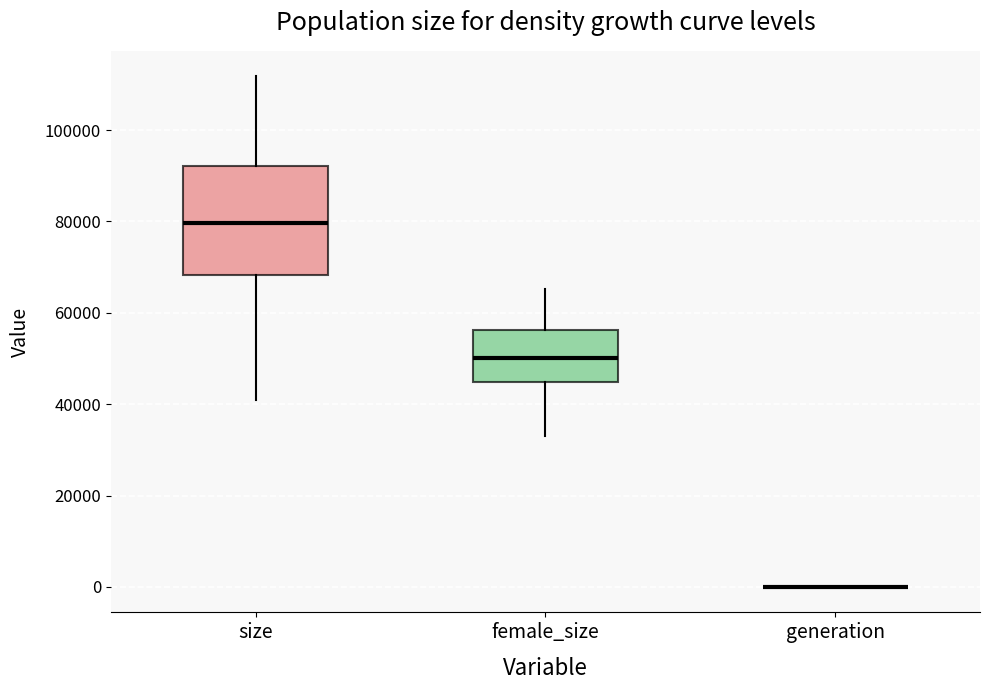

Reading left to right, transcribe this box plot: for each box, give where its median line is, the range the box spans, and where its two whiskers end, as read against the y-axis. The values are not printed on the chart, so give them approximately, as read against the axis.

size: median 80000, box 68000 to 92000, whiskers 40000 to 112000
female_size: median 50000, box 44000 to 56000, whiskers 32000 to 66000
generation: box collapsed to a line at 0, whiskers 0 to 0